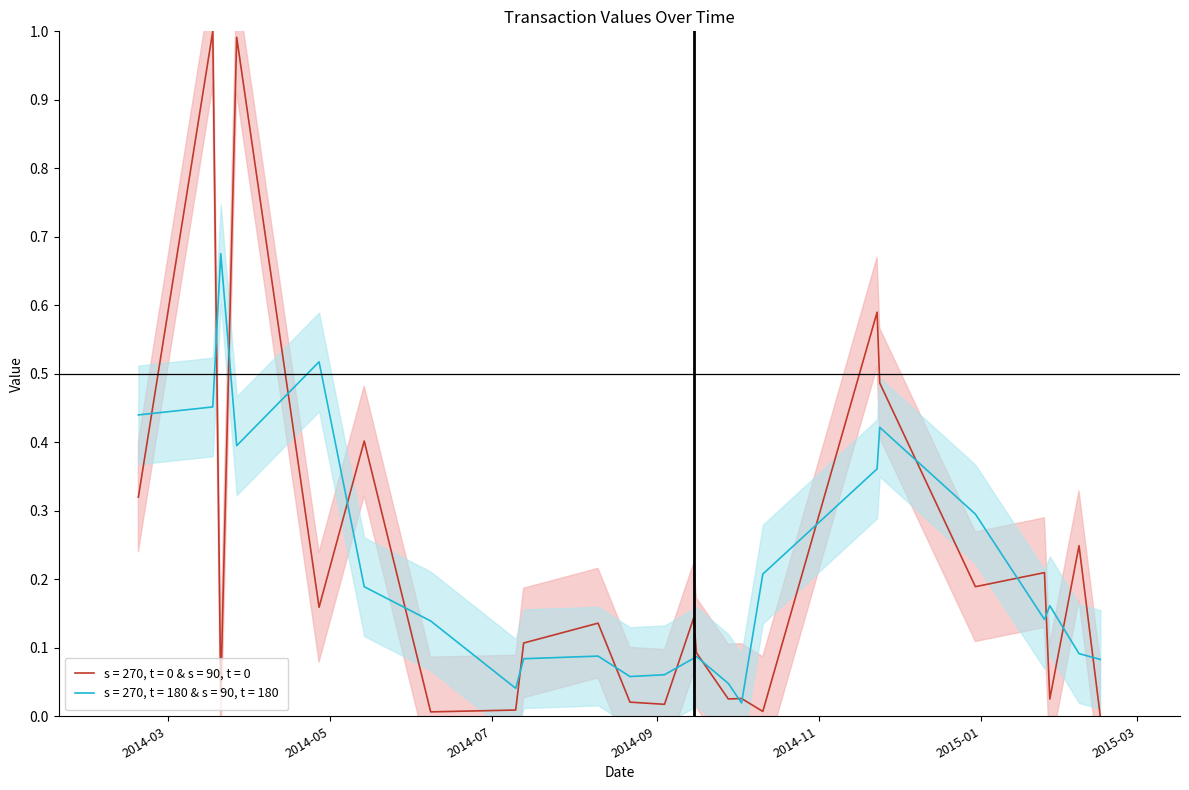

Where is the first local maximum?

2014-03-18